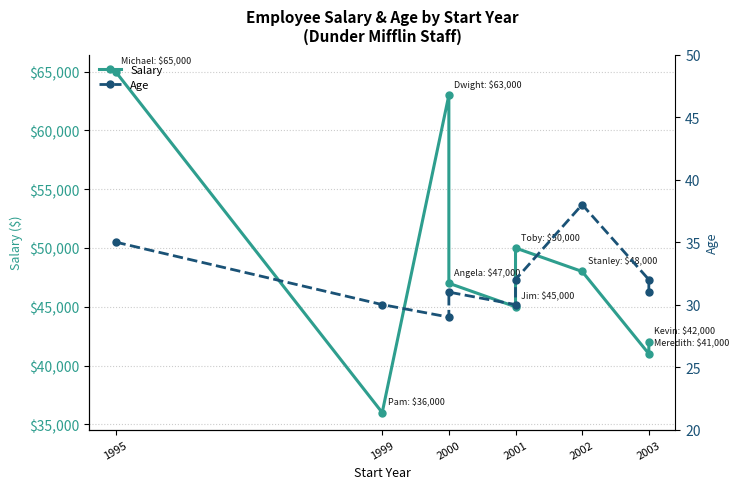

What is the difference between the maximum and second lowest values in the Age series?

8